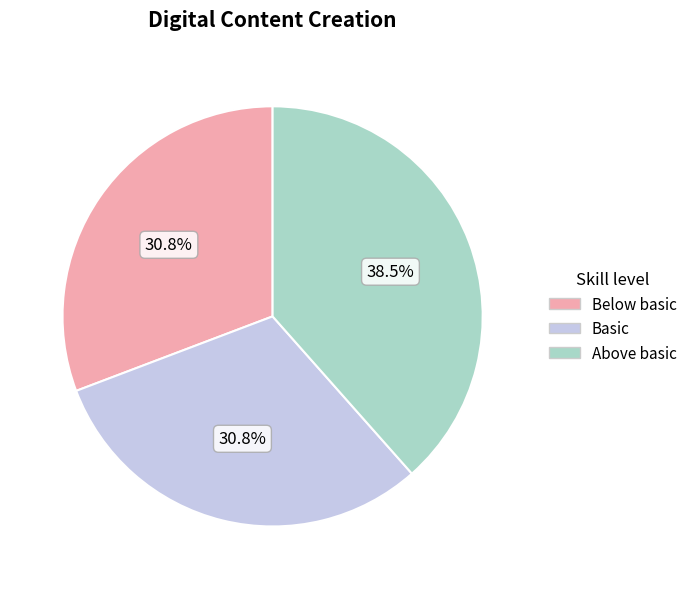

Is there a majority slice in this chart?

No